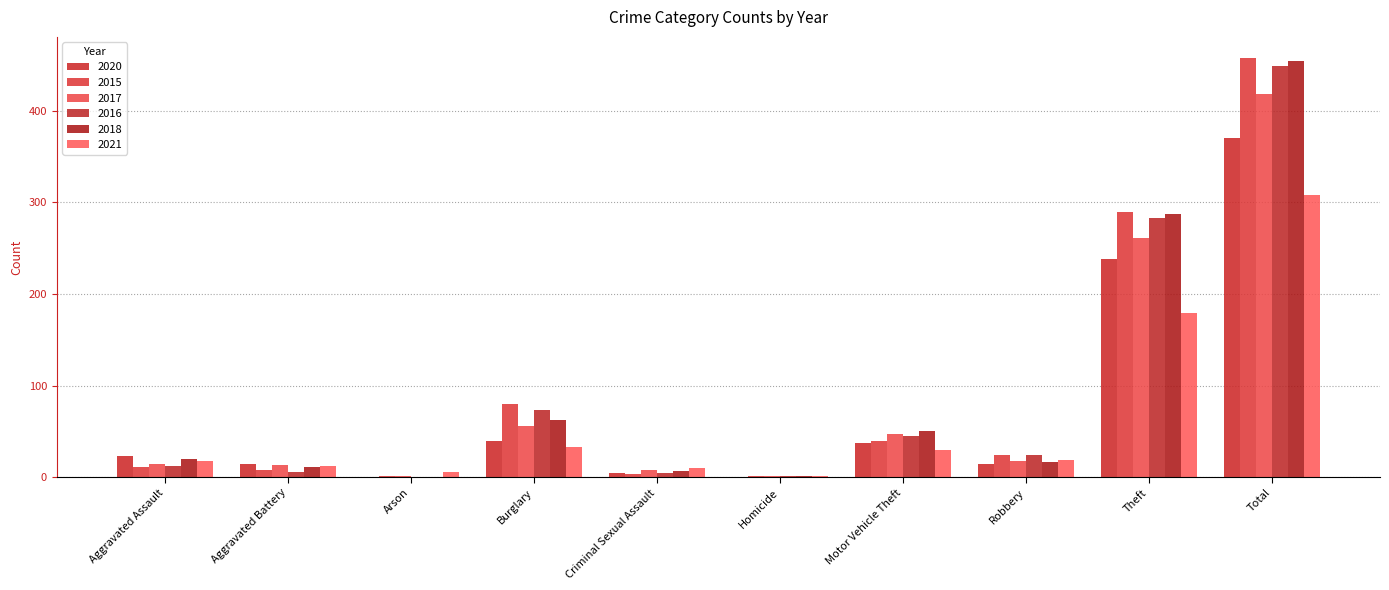

Is it true that 2015 equals 3 at Criminal Sexual Assault?

True